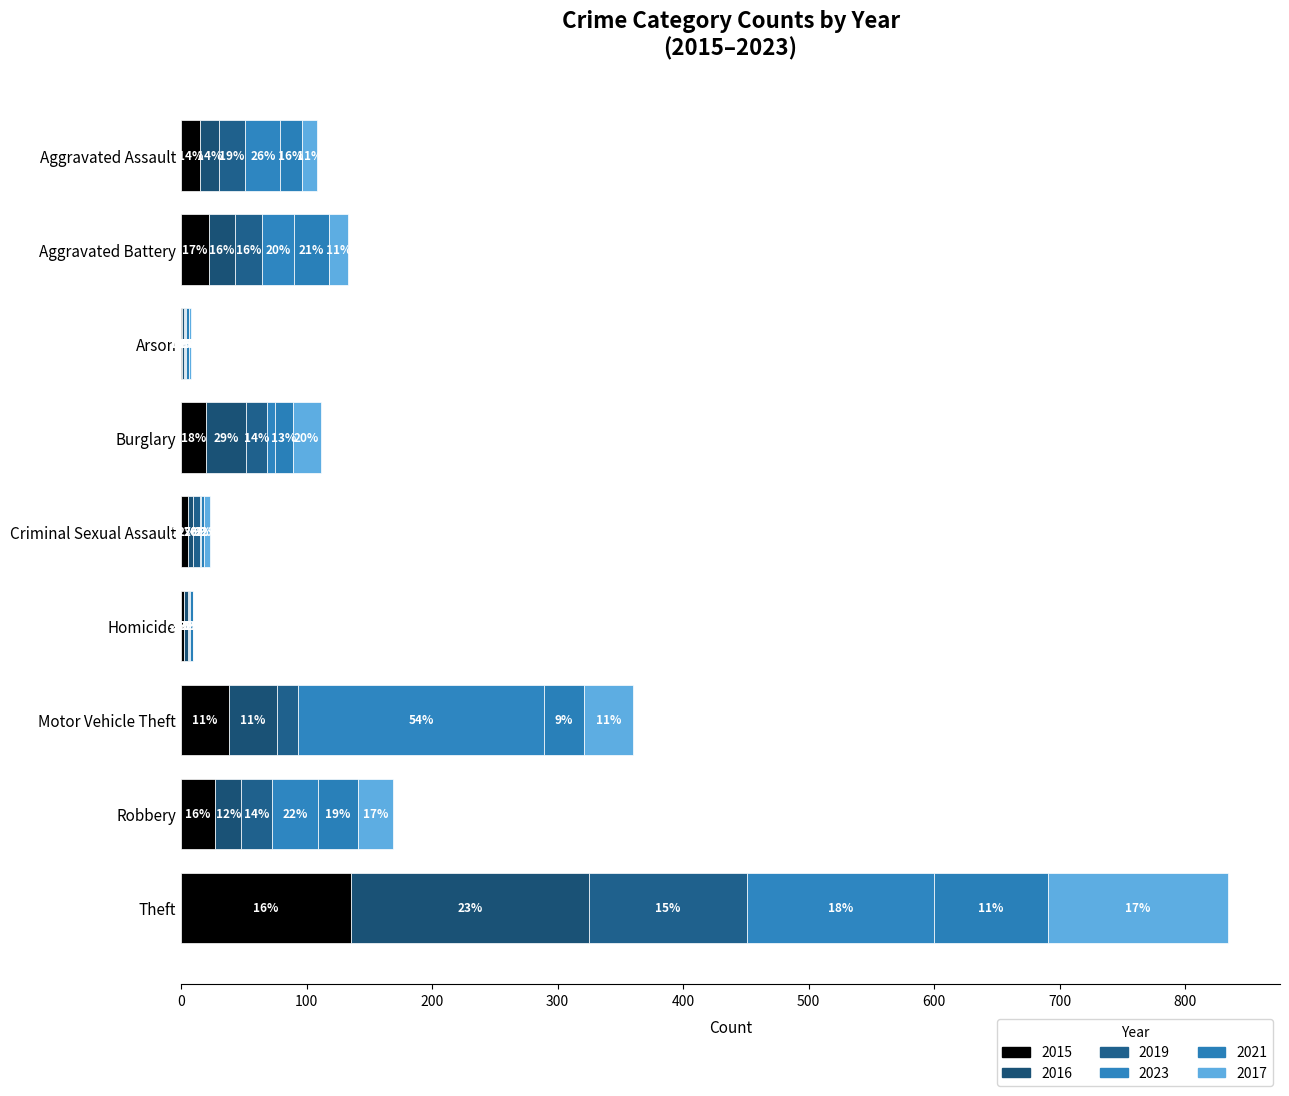

Reading left to right, extract all data points from this chart.

2015: Aggravated Assault=15	Aggravated Battery=22	Arson=1	Burglary=20	Criminal Sexual Assault=5	Homicide=2	Motor Vehicle Theft=38	Robbery=27	Theft=135
2016: Aggravated Assault=15	Aggravated Battery=21	Arson=1	Burglary=32	Criminal Sexual Assault=4	Homicide=3	Motor Vehicle Theft=38	Robbery=21	Theft=190
2019: Aggravated Assault=21	Aggravated Battery=21	Arson=1	Burglary=16	Criminal Sexual Assault=6	Homicide=1	Motor Vehicle Theft=17	Robbery=24	Theft=126
2023: Aggravated Assault=28	Aggravated Battery=26	Arson=1	Burglary=7	Criminal Sexual Assault=1	Homicide=1	Motor Vehicle Theft=196	Robbery=37	Theft=149
2021: Aggravated Assault=17	Aggravated Battery=28	Arson=2	Burglary=14	Criminal Sexual Assault=2	Homicide=2	Motor Vehicle Theft=32	Robbery=32	Theft=91
2017: Aggravated Assault=12	Aggravated Battery=15	Arson=2	Burglary=22	Criminal Sexual Assault=5	Homicide=0	Motor Vehicle Theft=39	Robbery=28	Theft=143